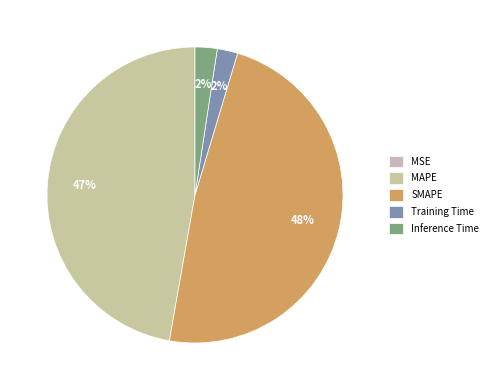

Is the sum of Inference Time and MSE greater than half?

No